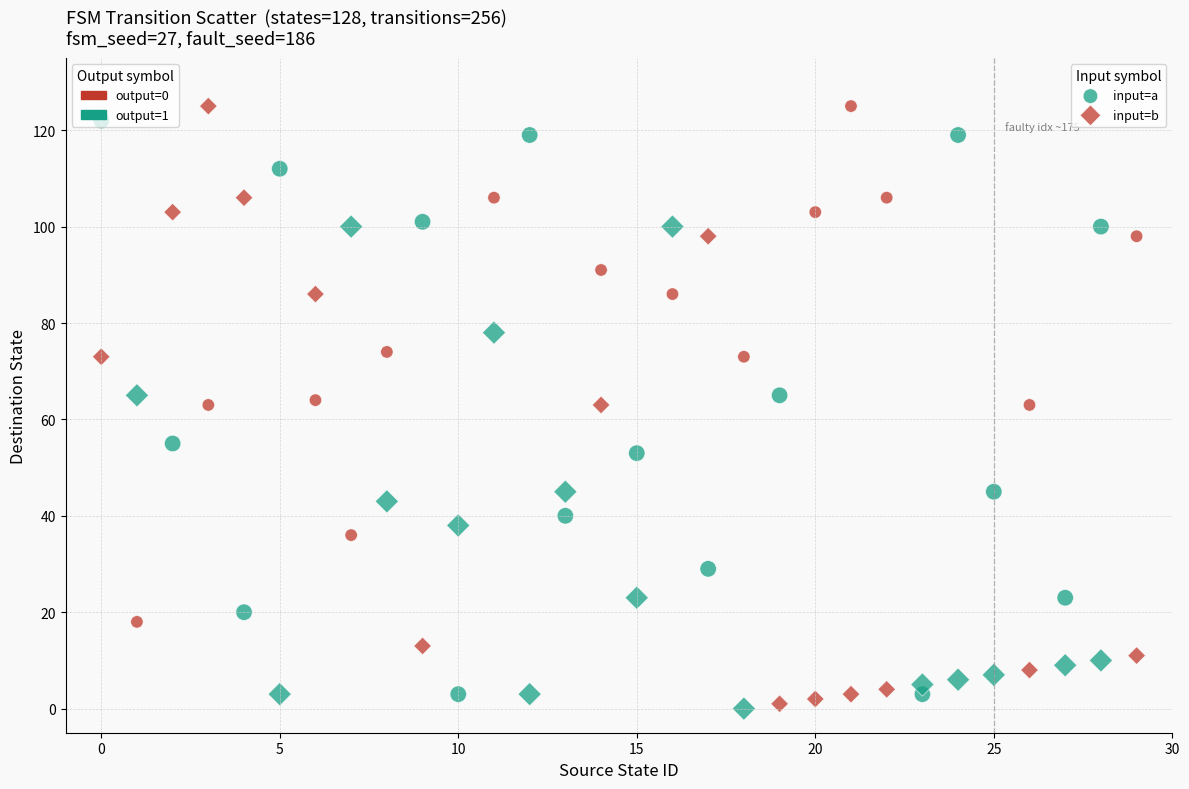

Across all data points, what is the range of Y values (max minus min)?

125